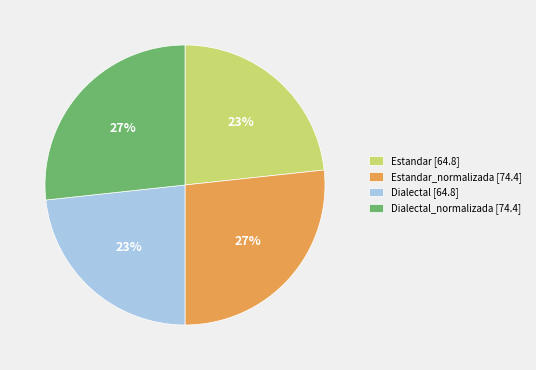

To the nearest percent, what is the combined percentage of Dialectal_normalizada [74.4] and Dialectal [64.8]?

50%